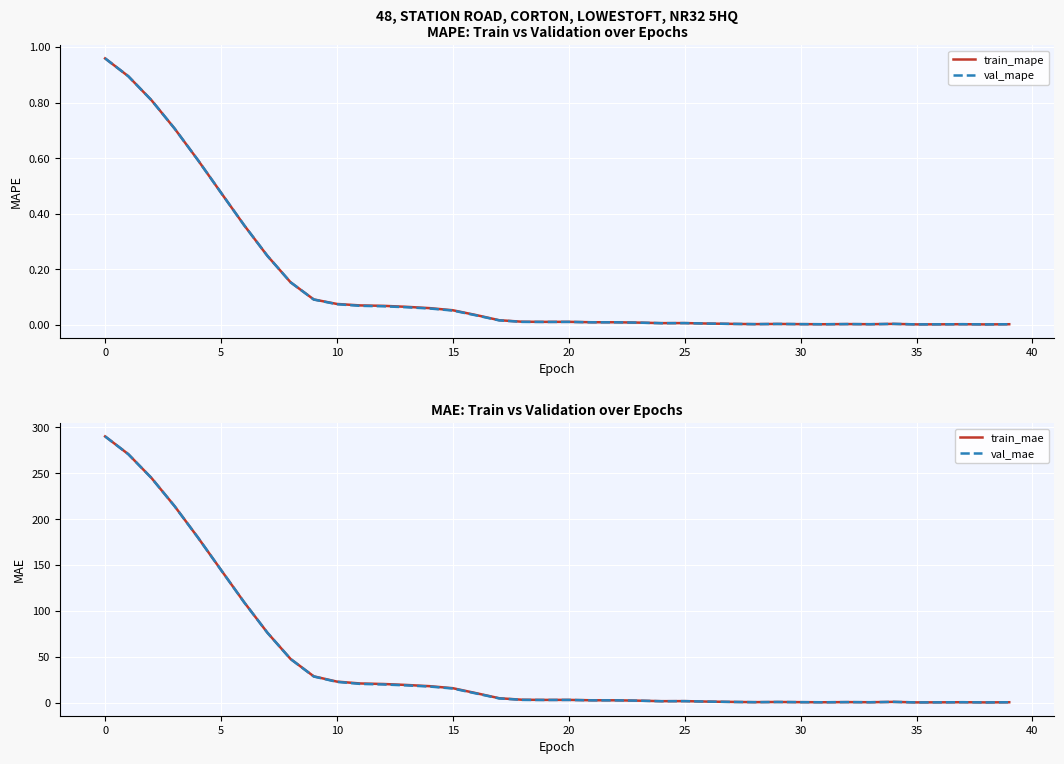

At which category does train_mape reach its first local valley?

19